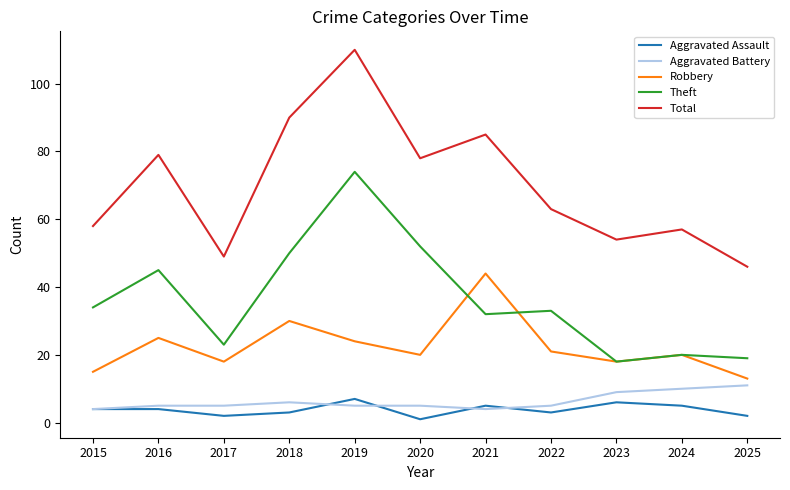

Is it true that Total equals 18 at 2025?

False